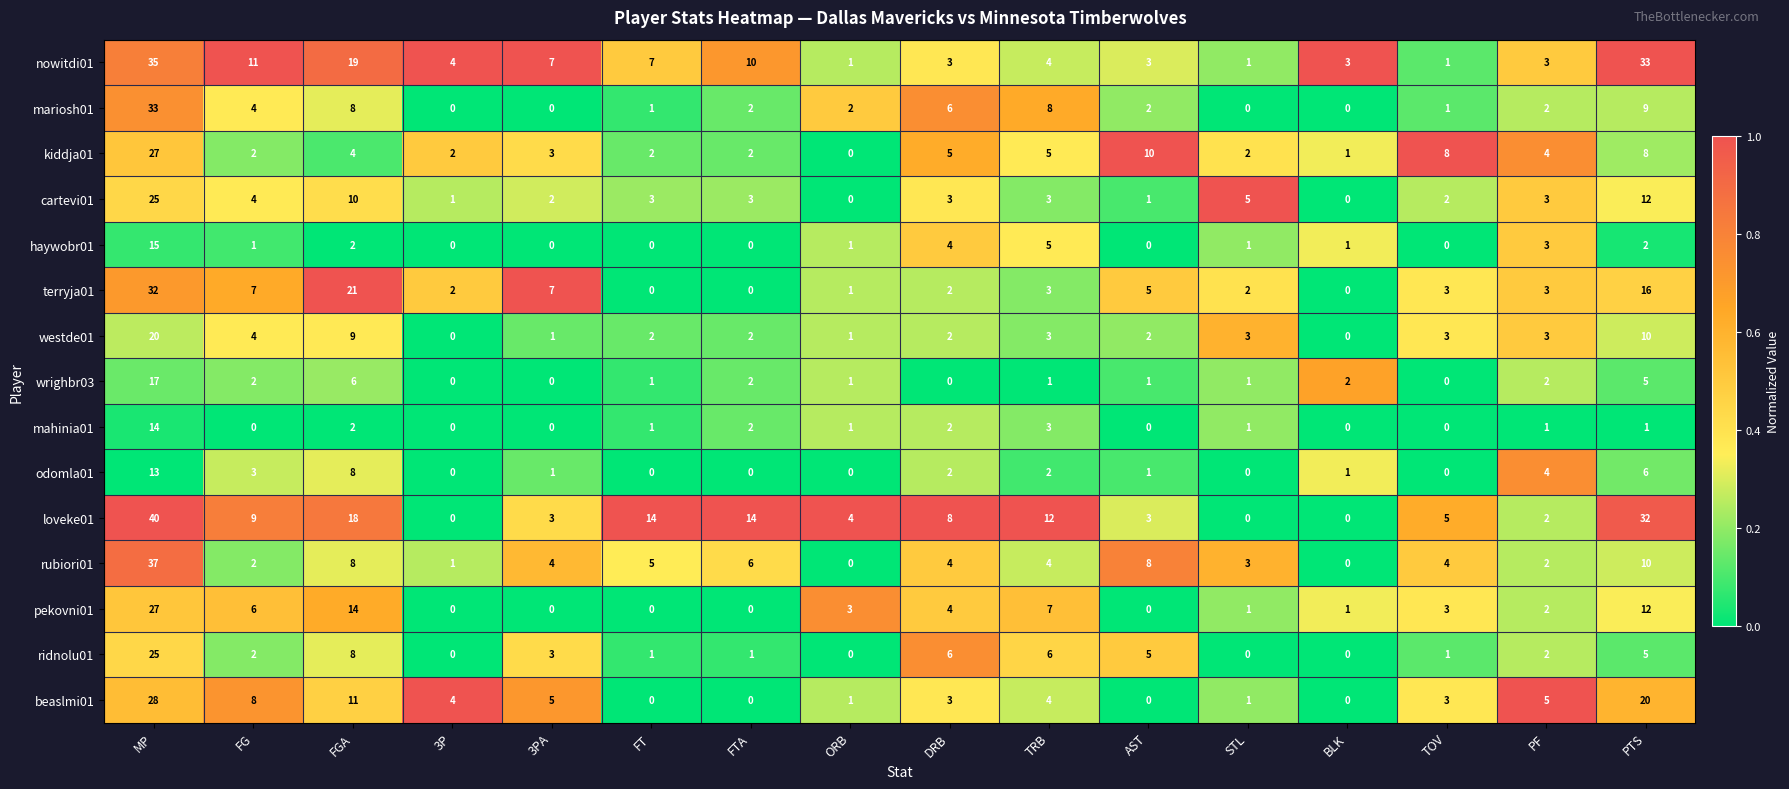

What is the sum of the nowitdi01 values at BLK and FG?

14